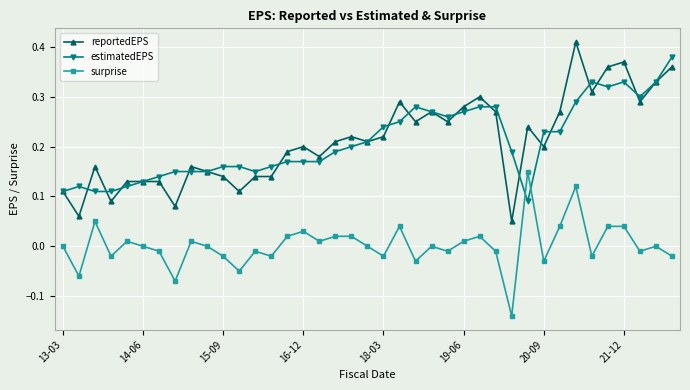

True or false: reportedEPS and surprise cross at least once.

False